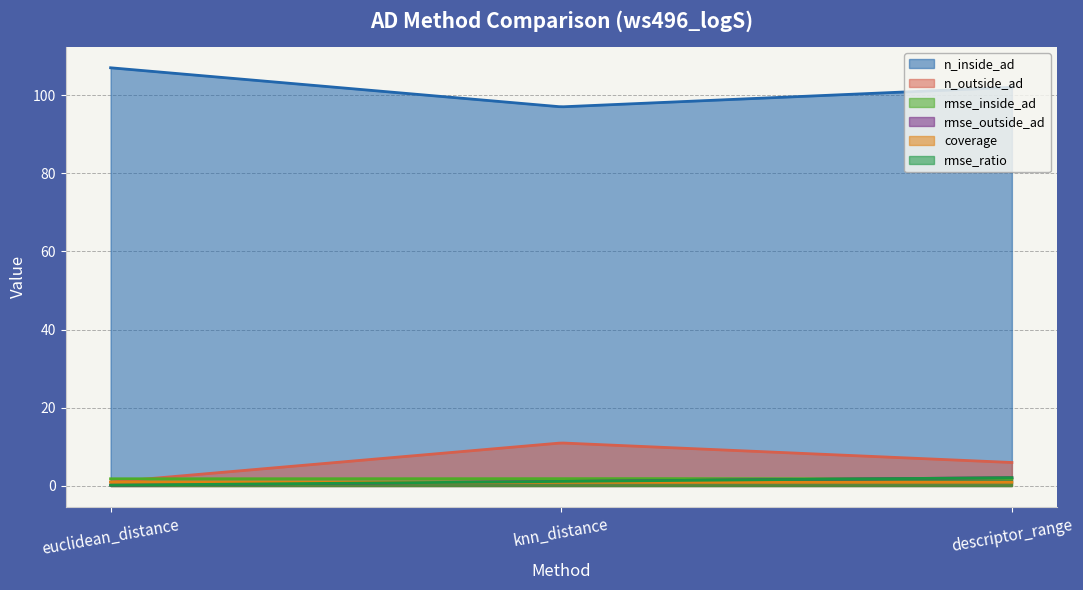

What is the difference between the maximum and minimum values in the rmse_inside_ad series?

0.1